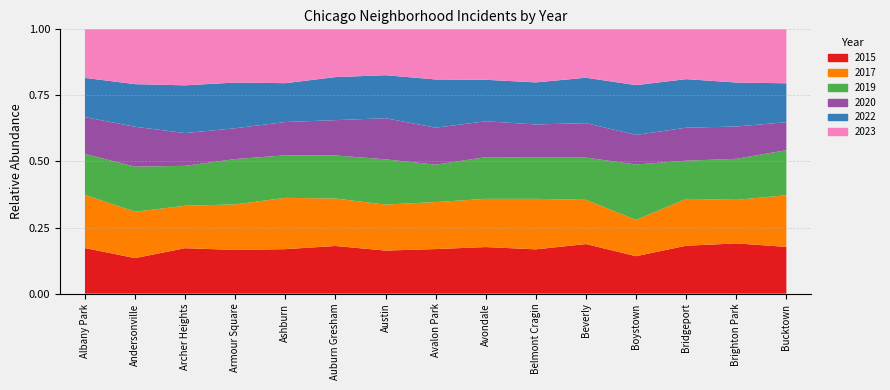

Is it true that 2017 equals 707 at Ashburn?

False